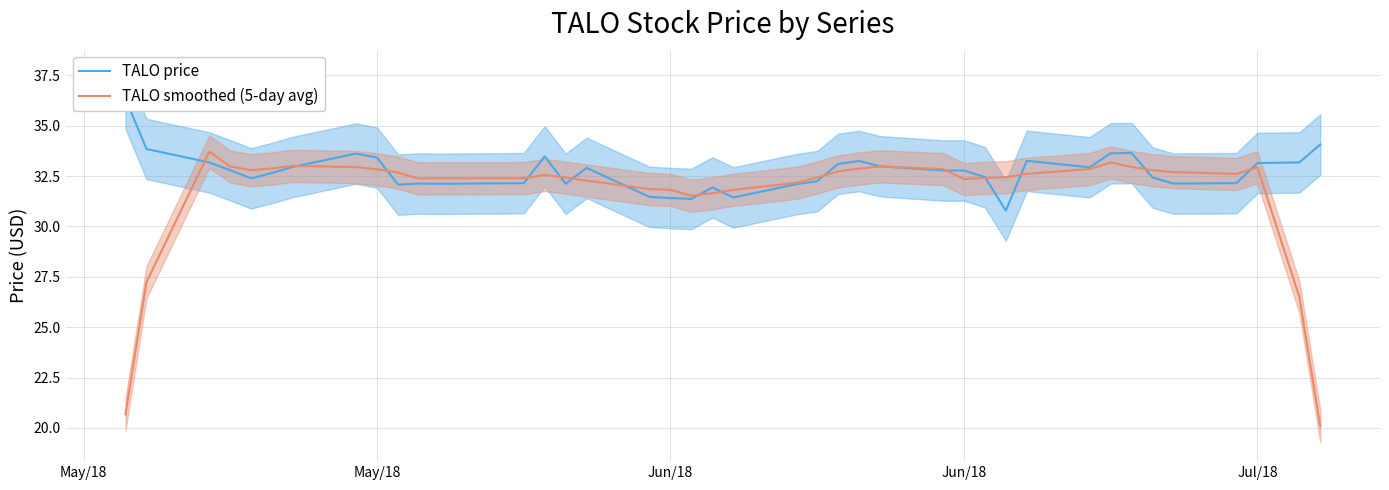

The TALO price series shows 13.7 at 23. True or false?

False